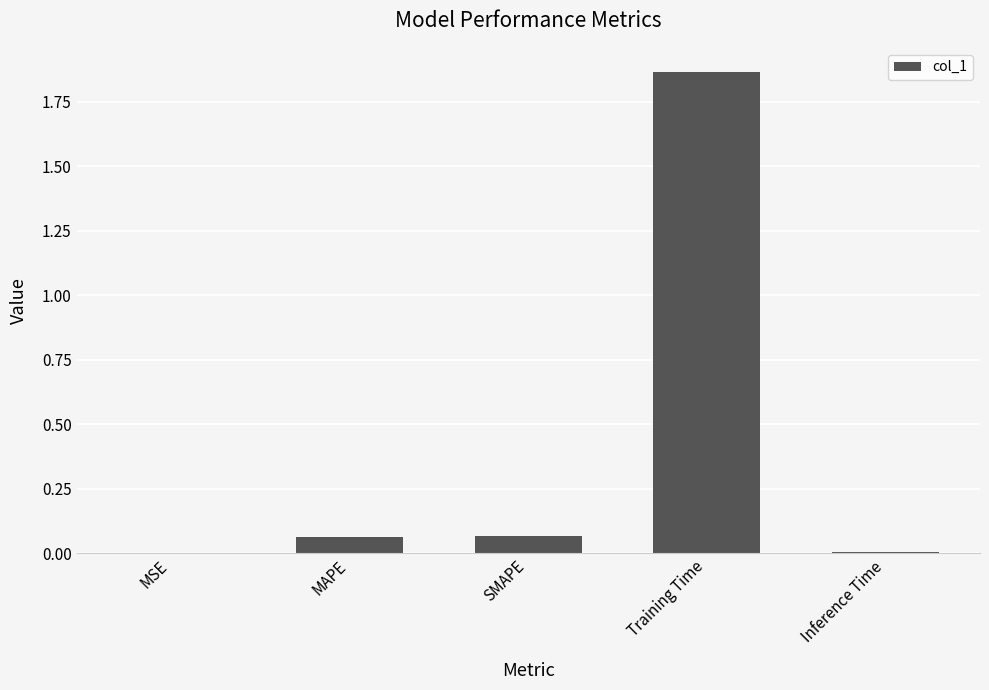

What is the sum of all values?

2.0